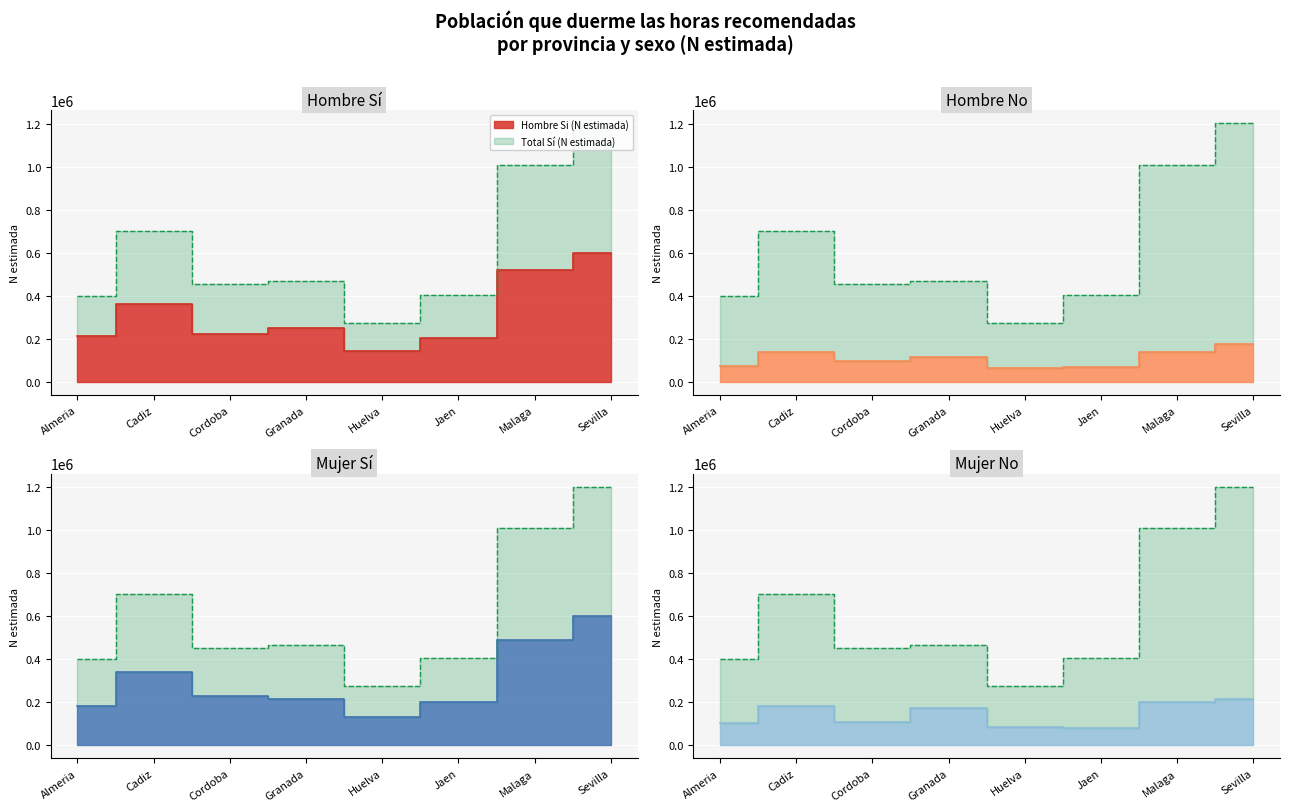

Is the value of Hombre Si (N estimada) at Granada greater than the value of Hombre No (N estimada) at Cadiz?

Yes